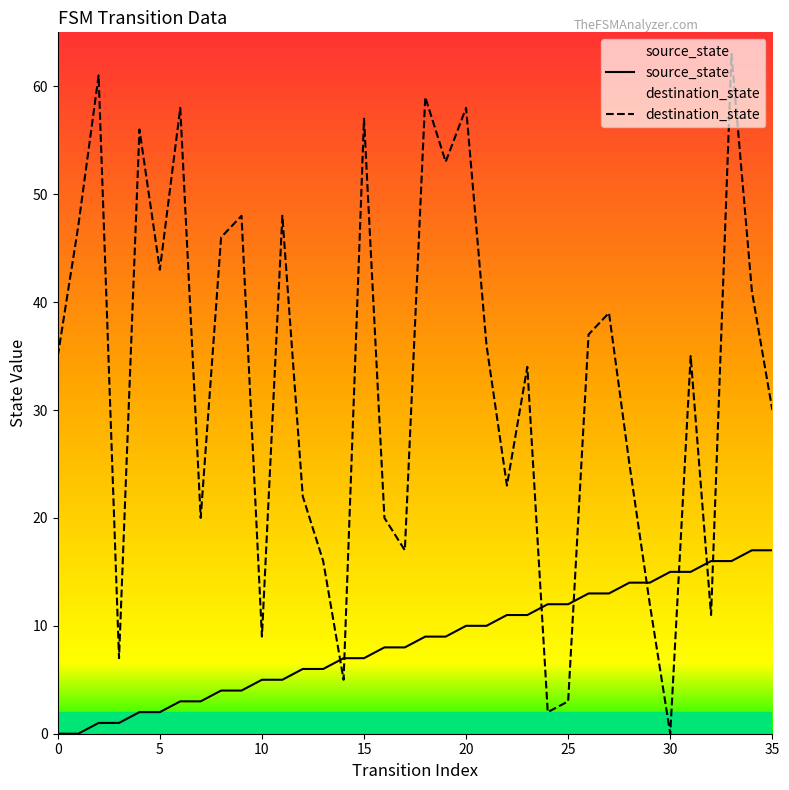

How many times do source_state and destination_state cross each other?

8